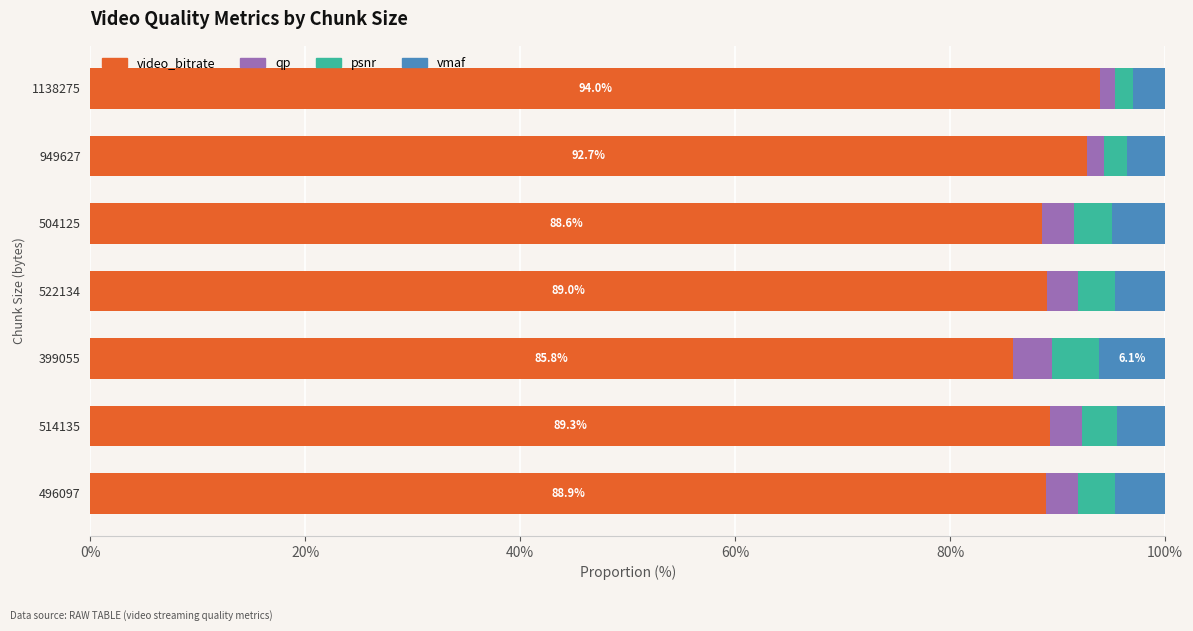

What is the sum of the video_bitrate values at 514135 and 399055?

175.2